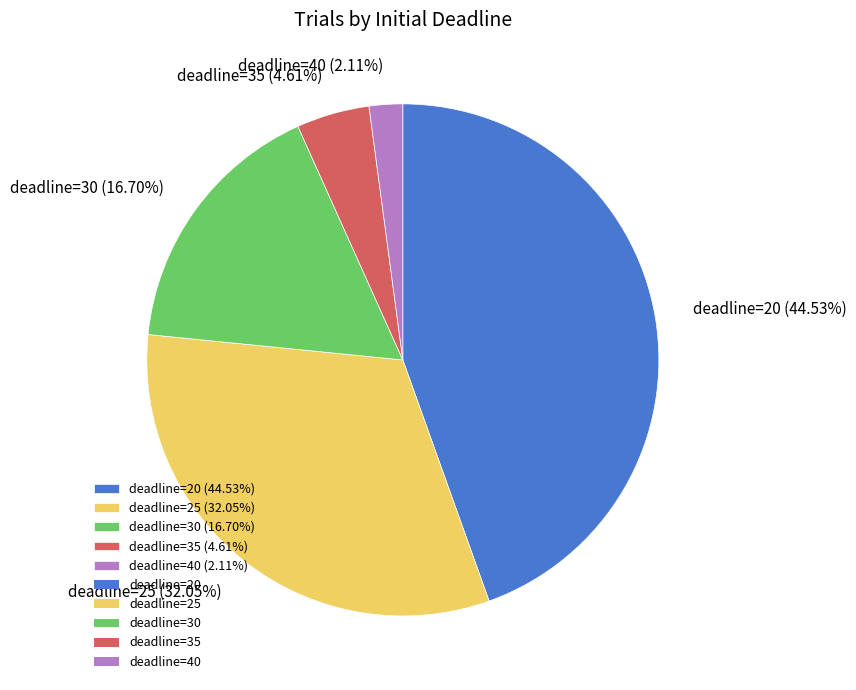

What is the ratio of the value at deadline=40 (2.11%) to the value at deadline=35 (4.61%)?

0.5